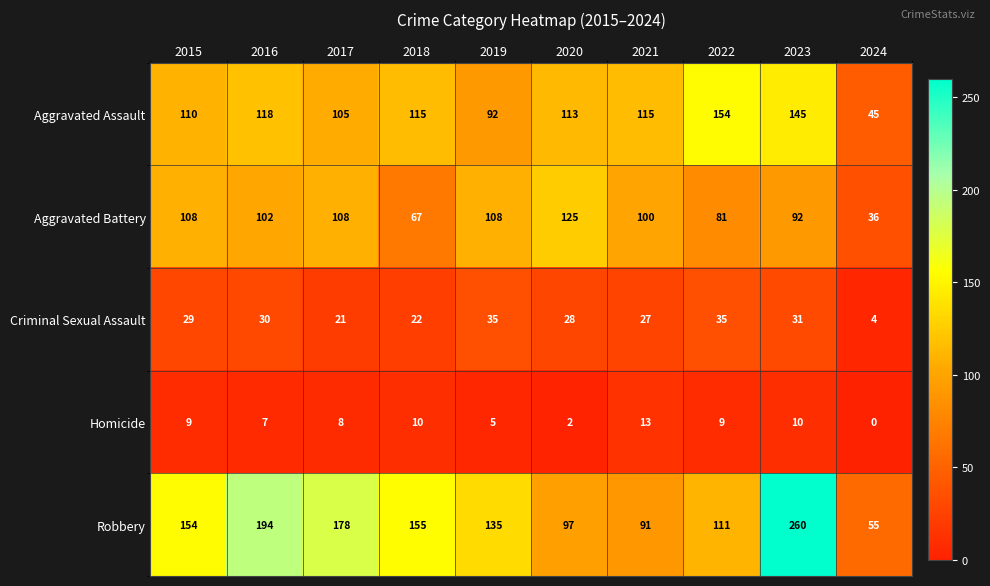

At 2024, list the series in order from smallest to largest.

Homicide, Criminal Sexual Assault, Aggravated Battery, Aggravated Assault, Robbery